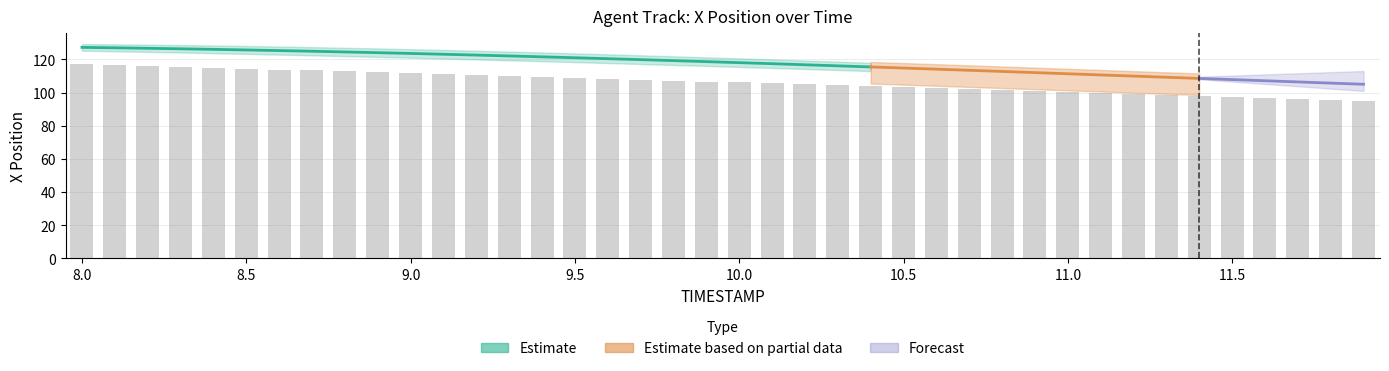

Where is the data nearest to the value 106?

10.0